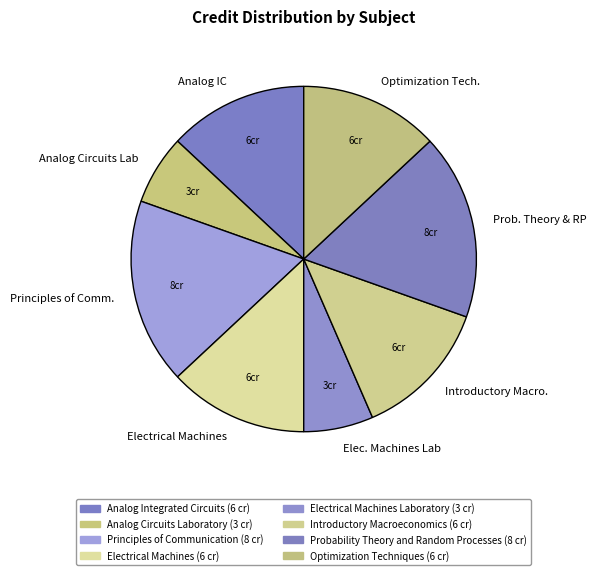

Combined, do Prob. Theory & RP and Analog Circuits Lab account for over 50%?

No